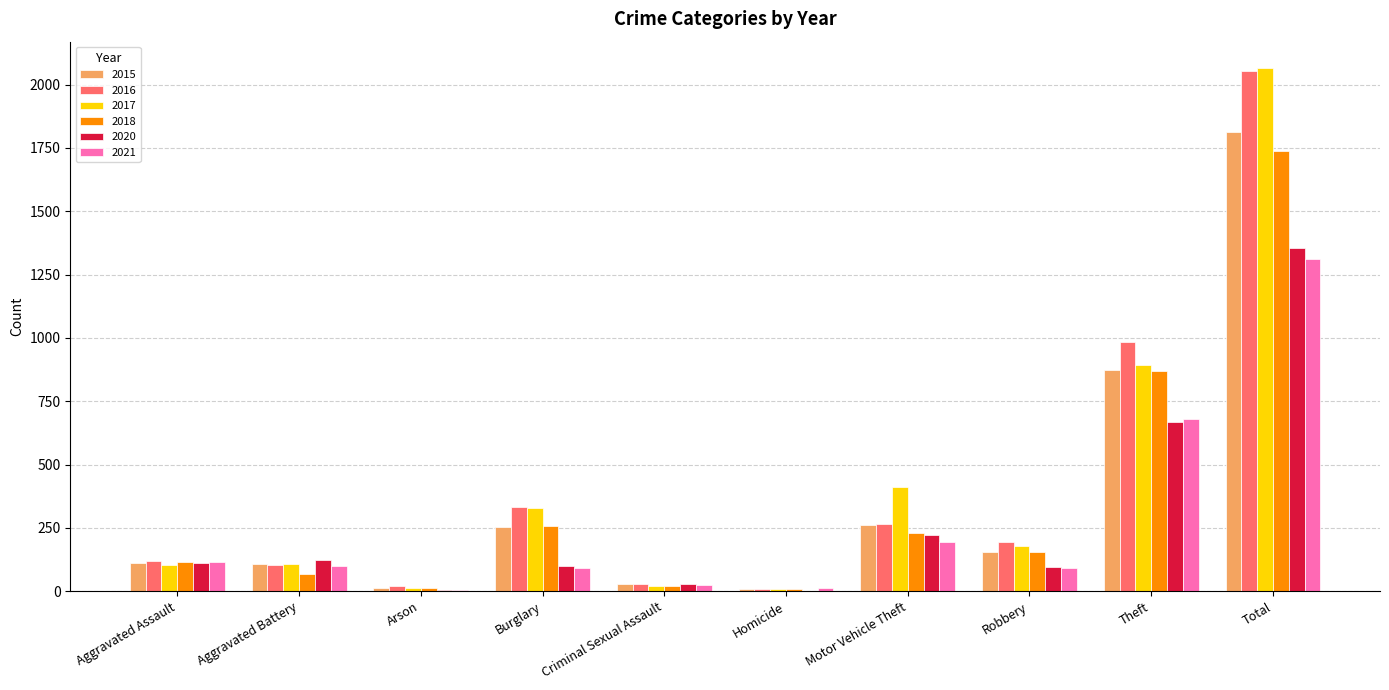

Is it true that 2016 equals 361 at Motor Vehicle Theft?

False